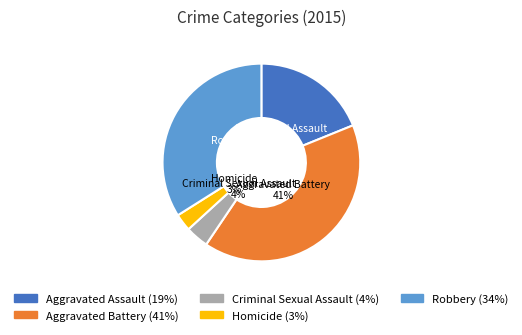

Do Robbery and Aggravated Battery together represent more than half of the pie?

Yes